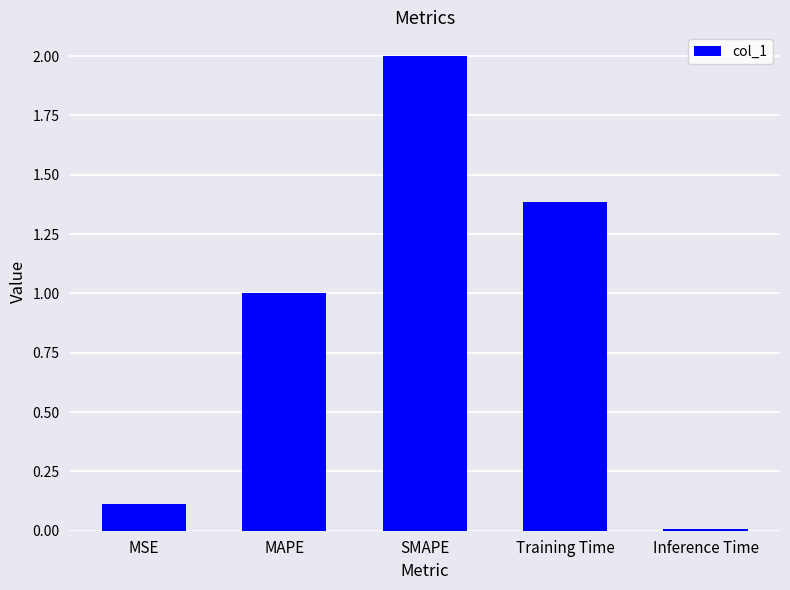

The value at MAPE is 0.5. True or false?

False